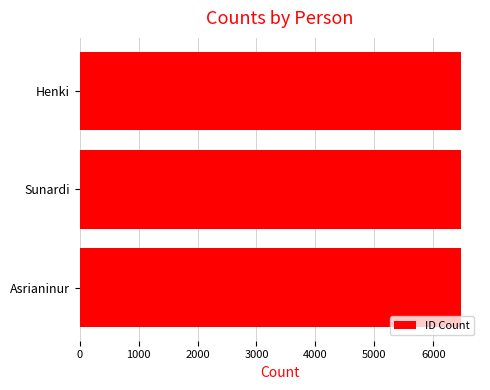

What is the average value?

6471.0